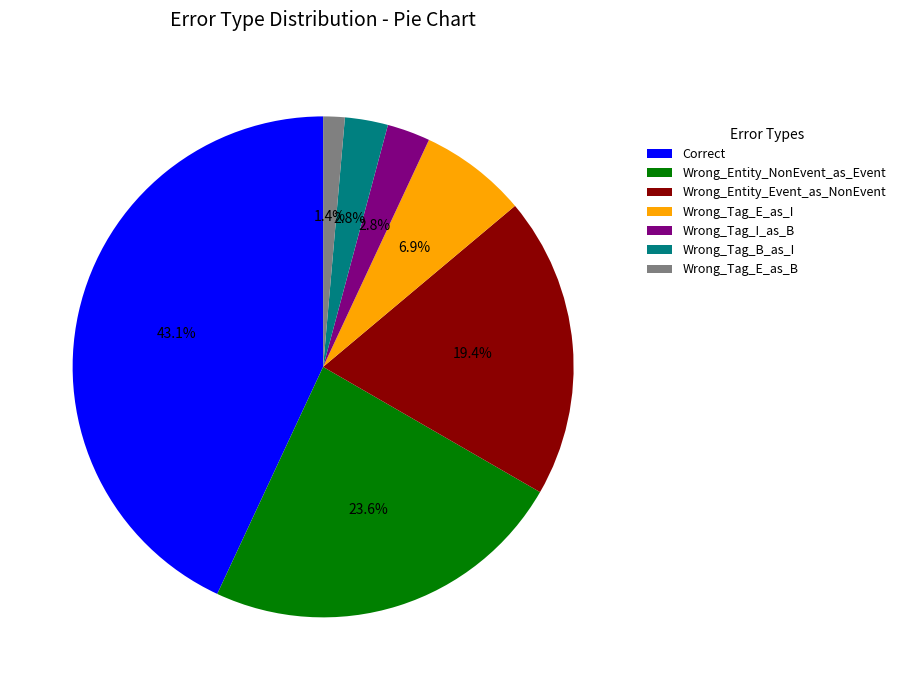

To the nearest percent, what portion does Correct represent?

43%